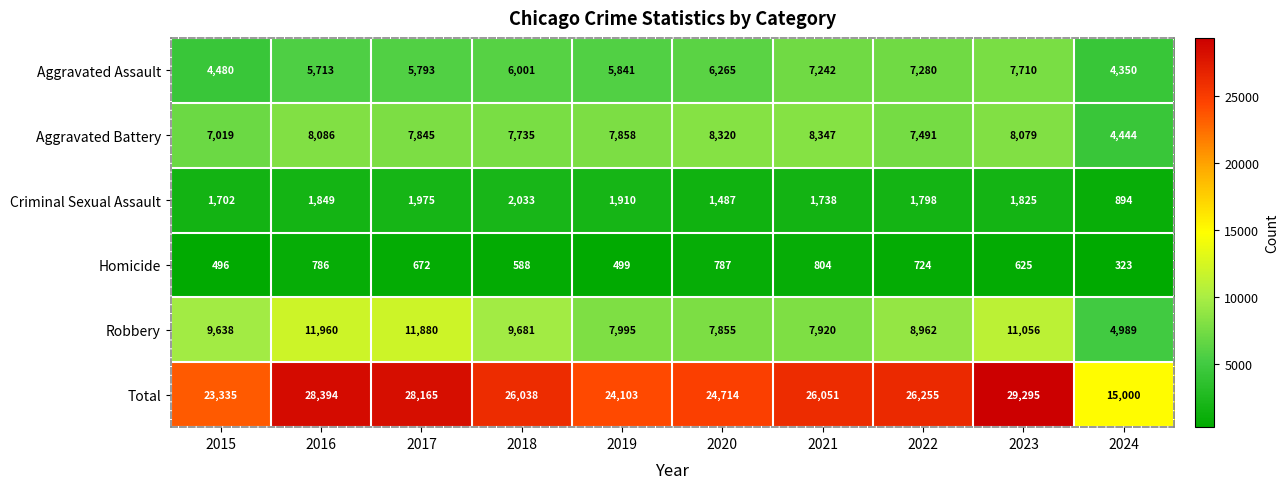

At which label is Robbery closest to 8474?

2019